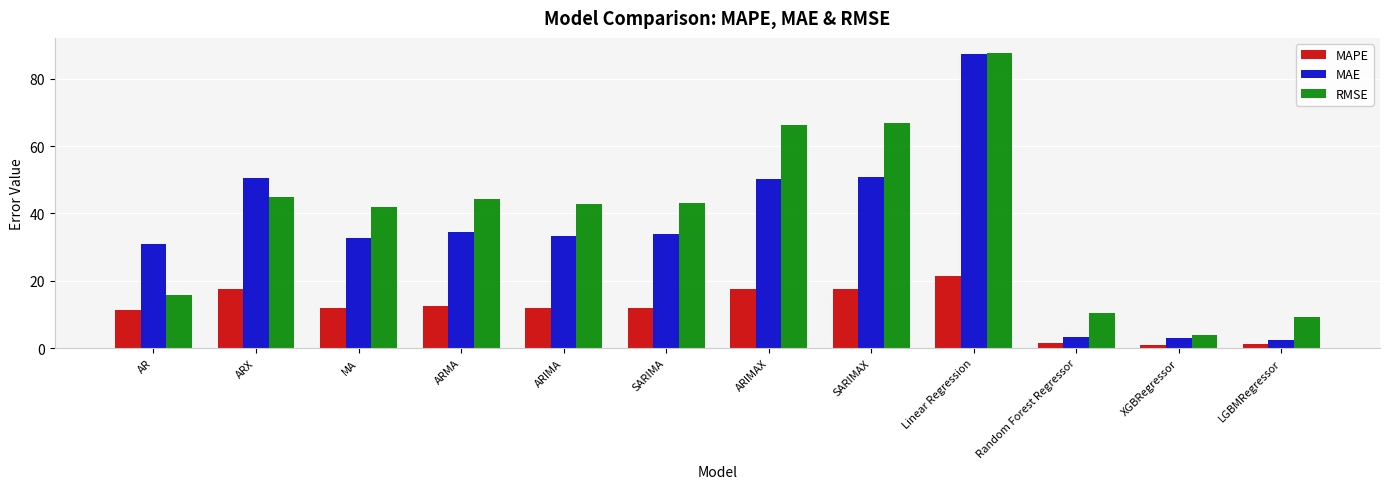

Read the MAE value at MA.

32.6